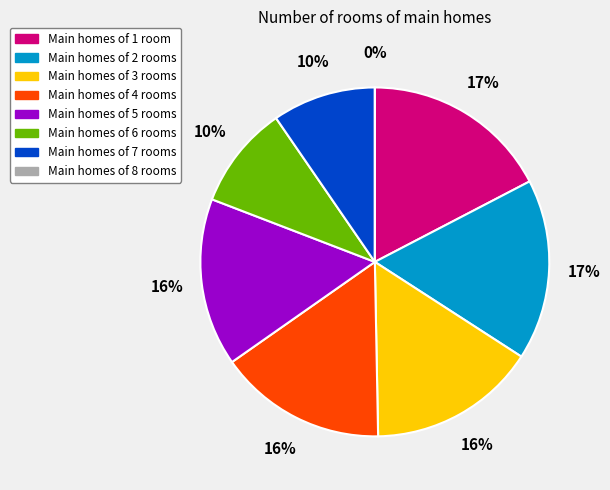

How many slices are in this pie chart?

8